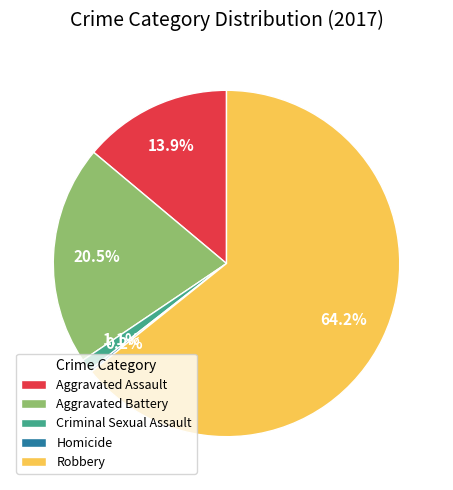

Which category has the biggest portion of the pie?

Robbery